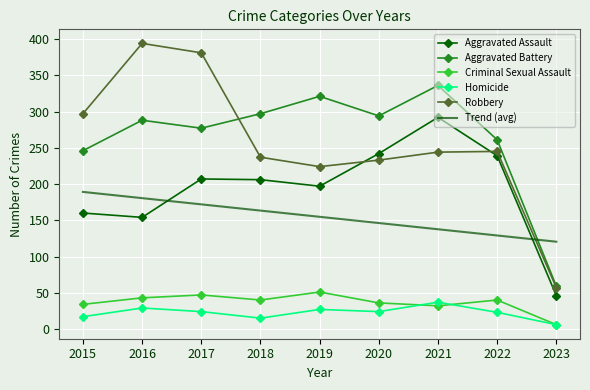

Where does the Criminal Sexual Assault series first go above 40?

2016